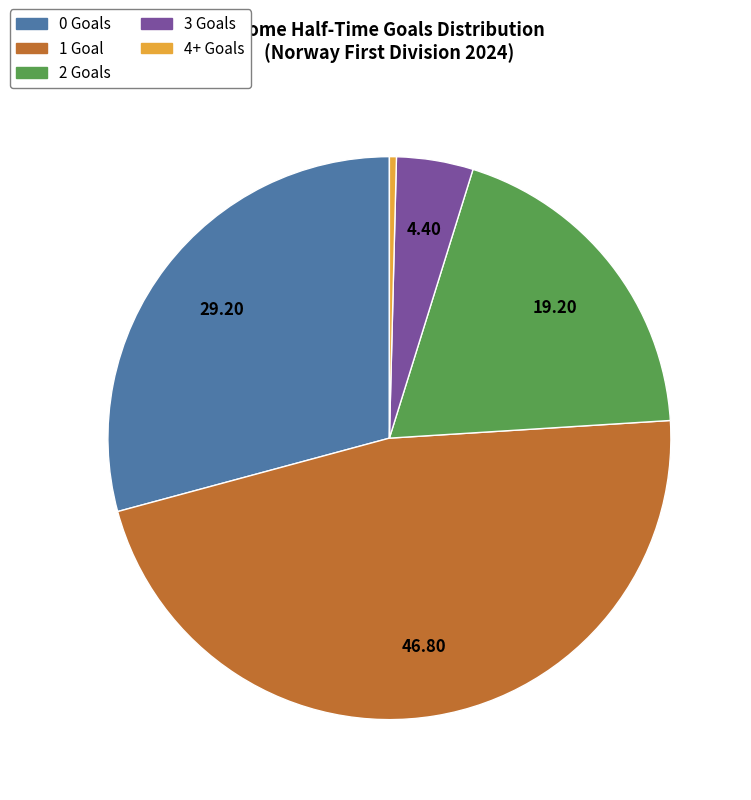

Which category has the biggest portion of the pie?

1